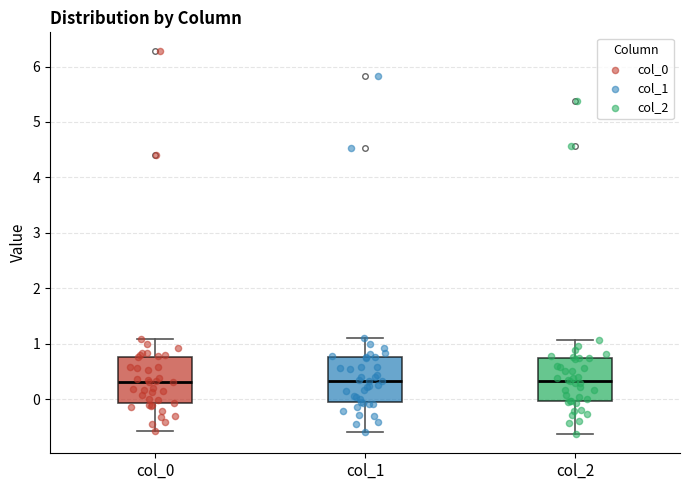

Where is the upper edge of the box for col_0 on the y-axis? The values are not printed on the chart, so give them approximately, as read against the axis.

0.8